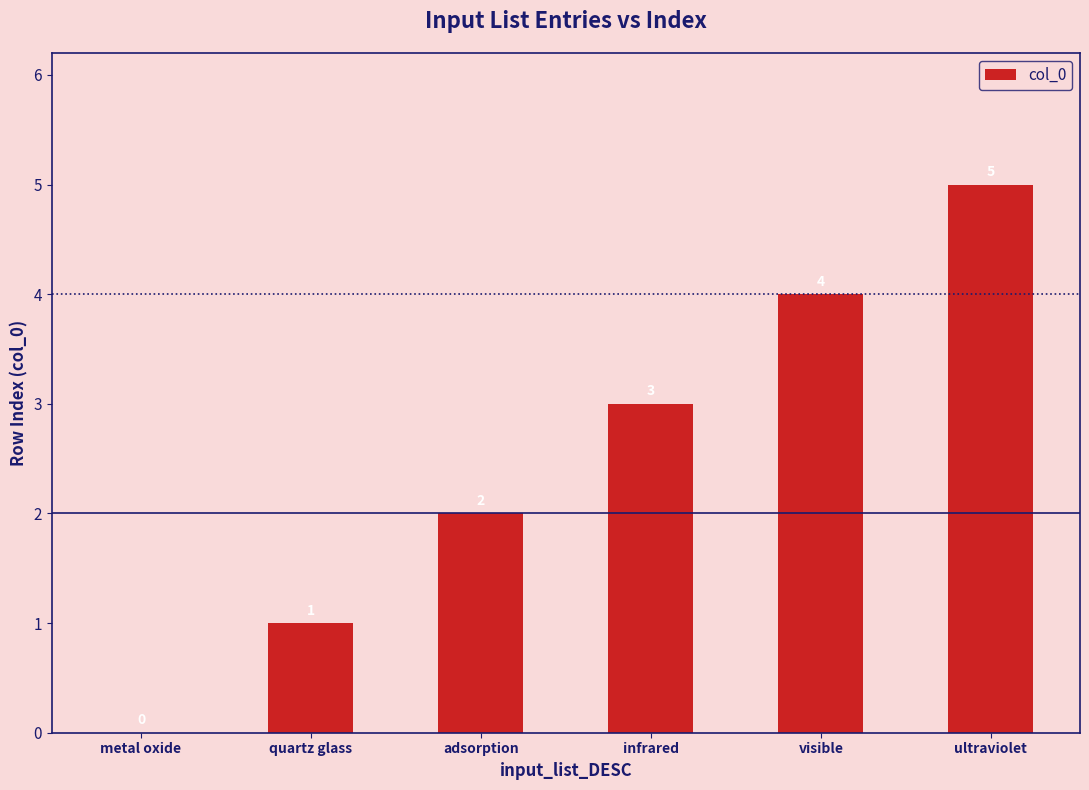

At which label is the value closest to 2?

adsorption